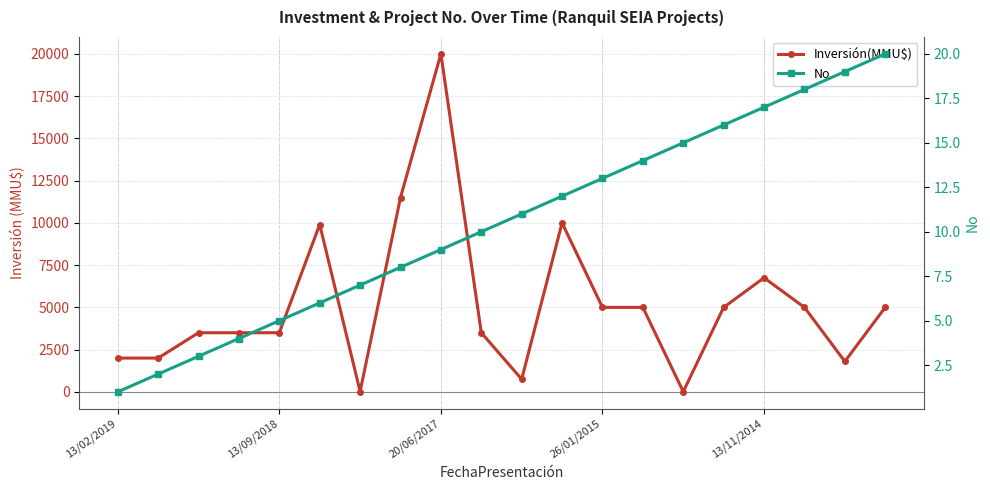

Which series has the largest total across all categories?

Inversión(MMU$)